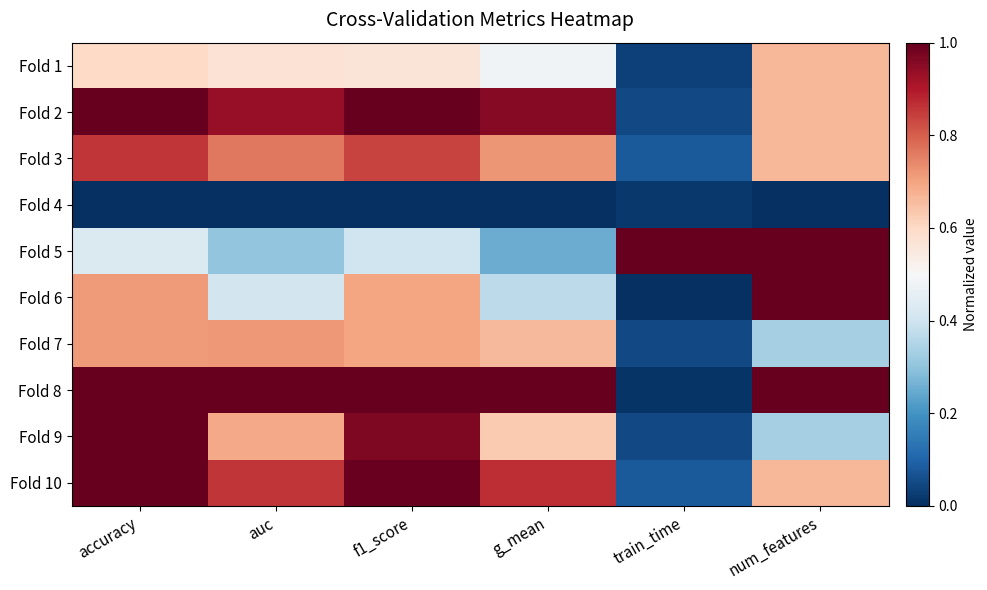

At which category is the sum across all series the highest?

accuracy